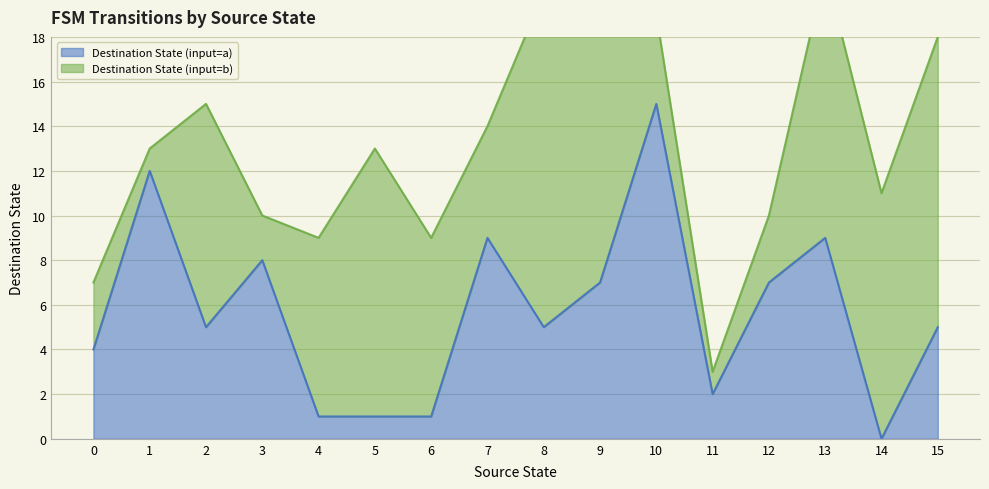

What is the highest value of the Destination State (input=a) series?

15